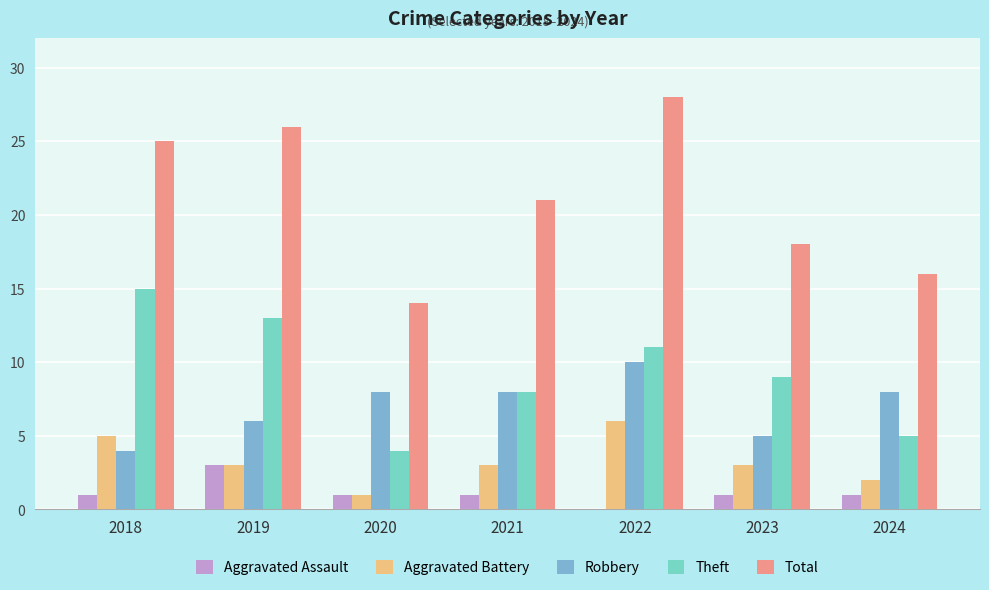

At which category is the sum across all series the highest?

2022